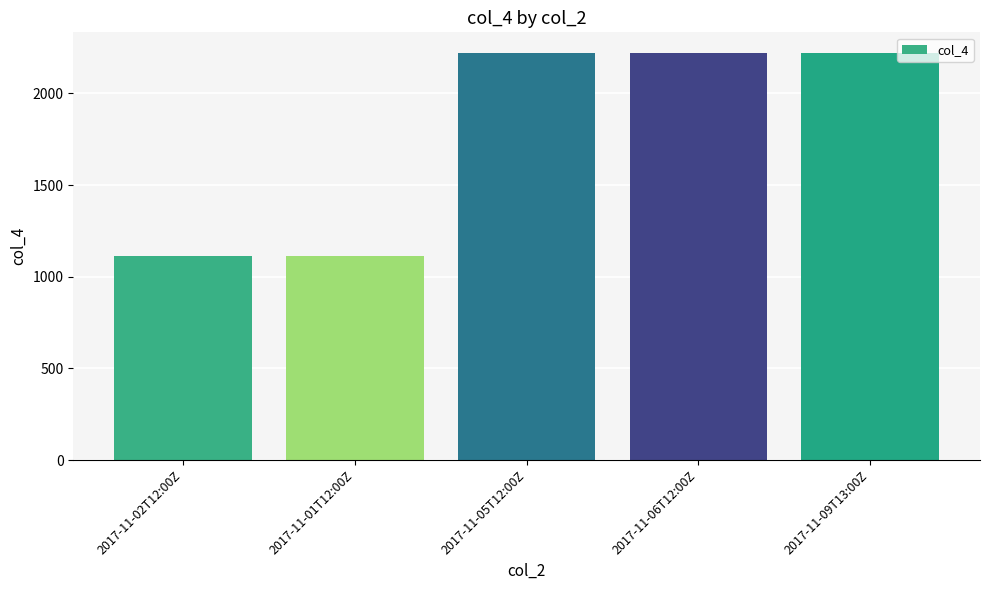

What is the difference between the maximum and second lowest values?

1111